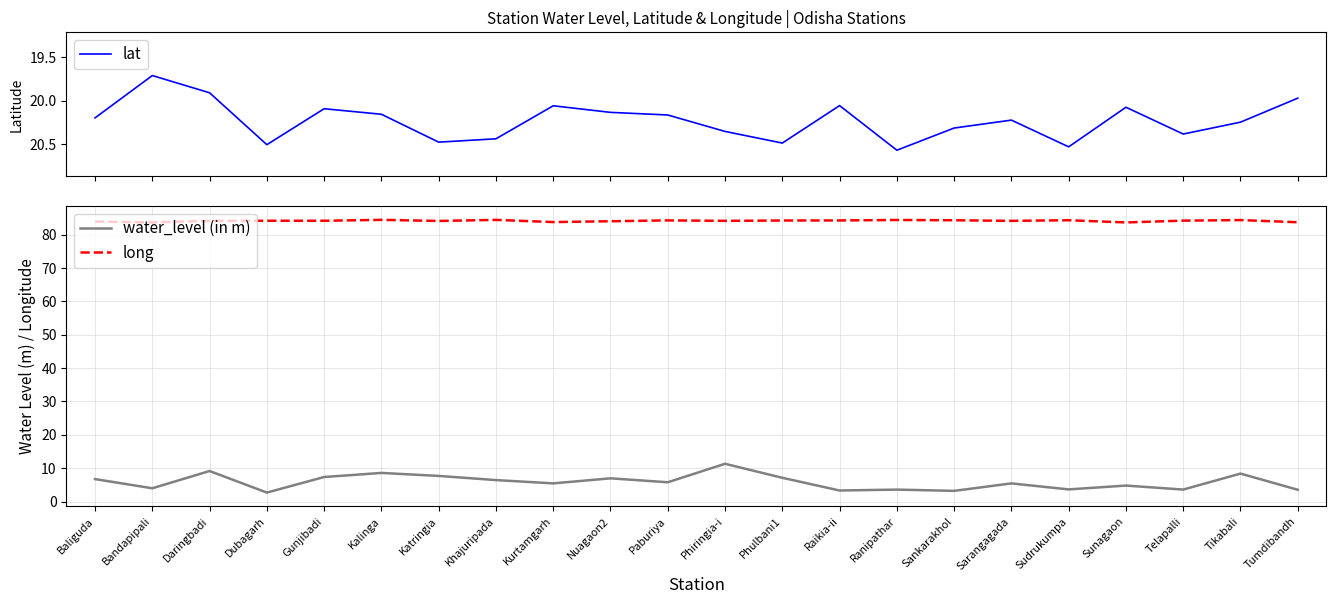

The long series shows 84.2 at Phulbani1. True or false?

True